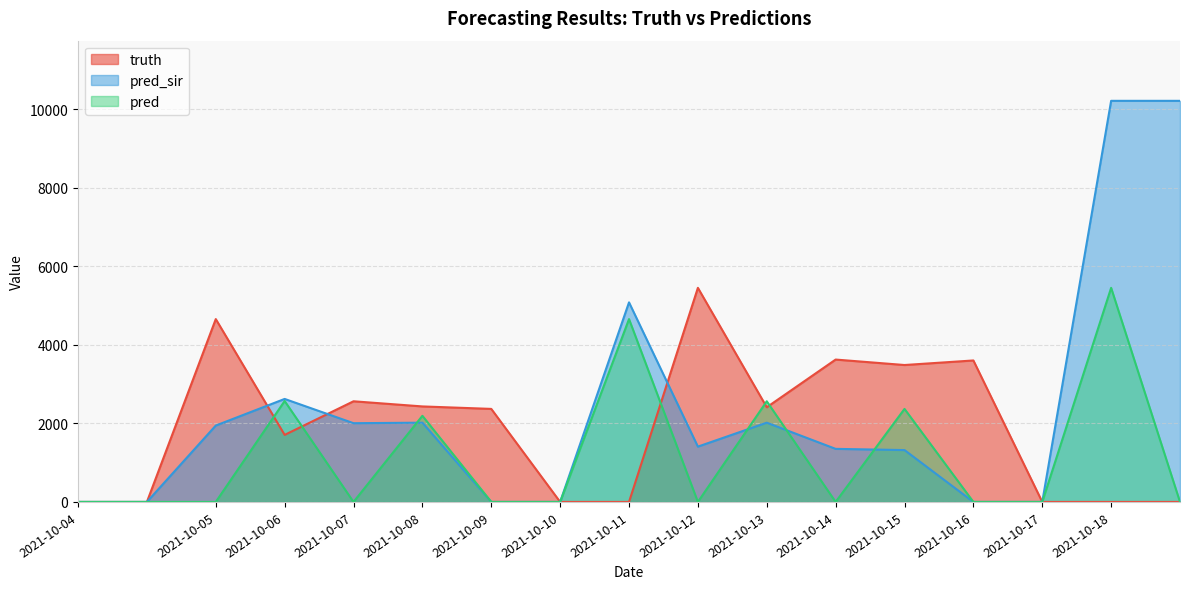

Where is truth nearest to the value 2727?

2021-10-07